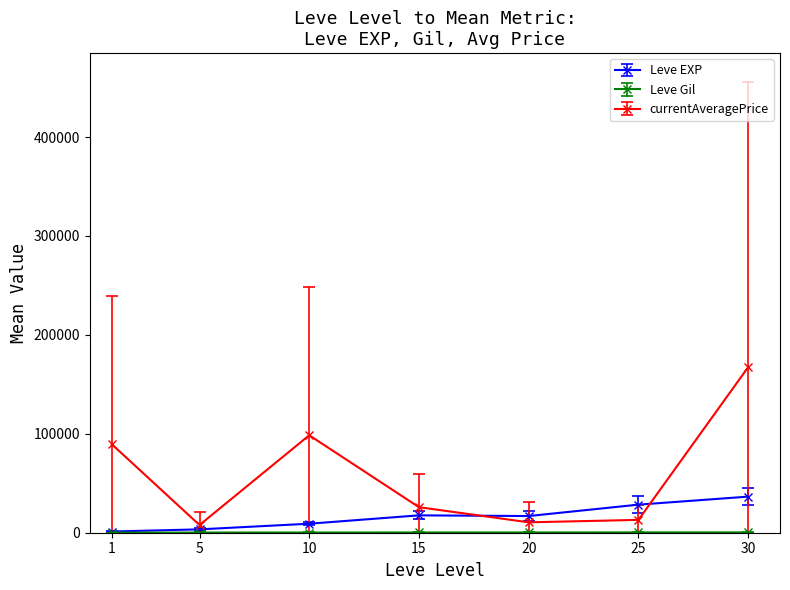

Which series has the largest total across all categories?

currentAveragePrice